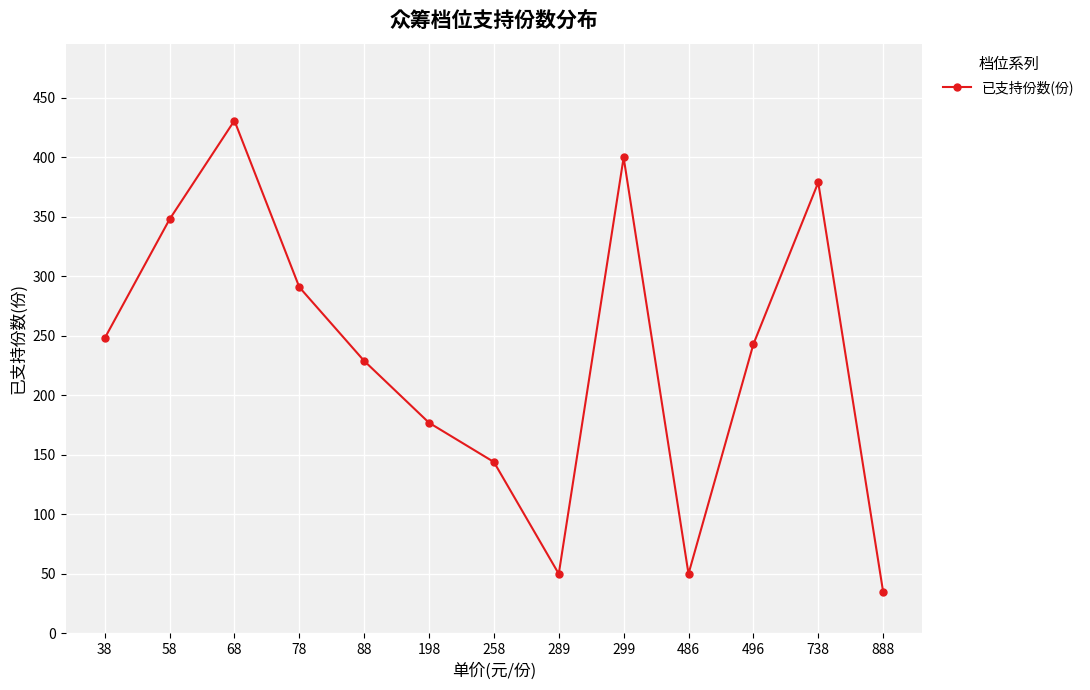

Between 486 and 38, which is larger?

38